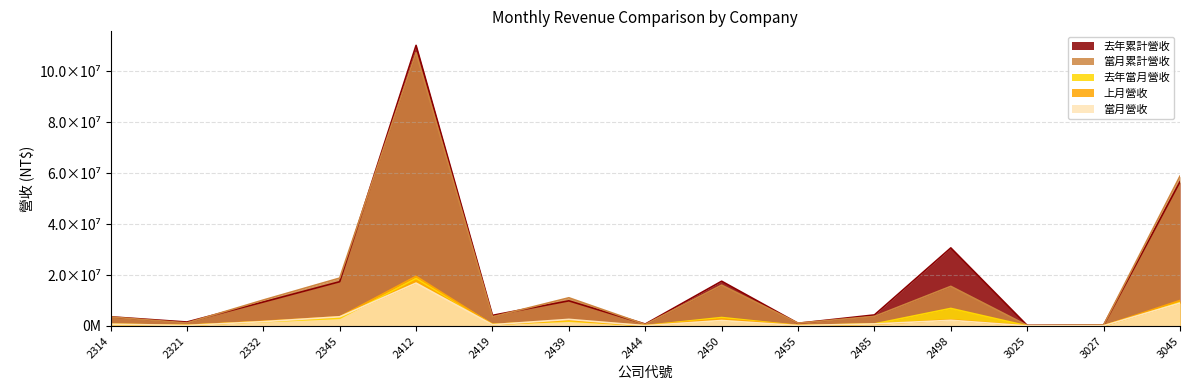

At which category does 去年當月營收 reach its first local valley?

2321